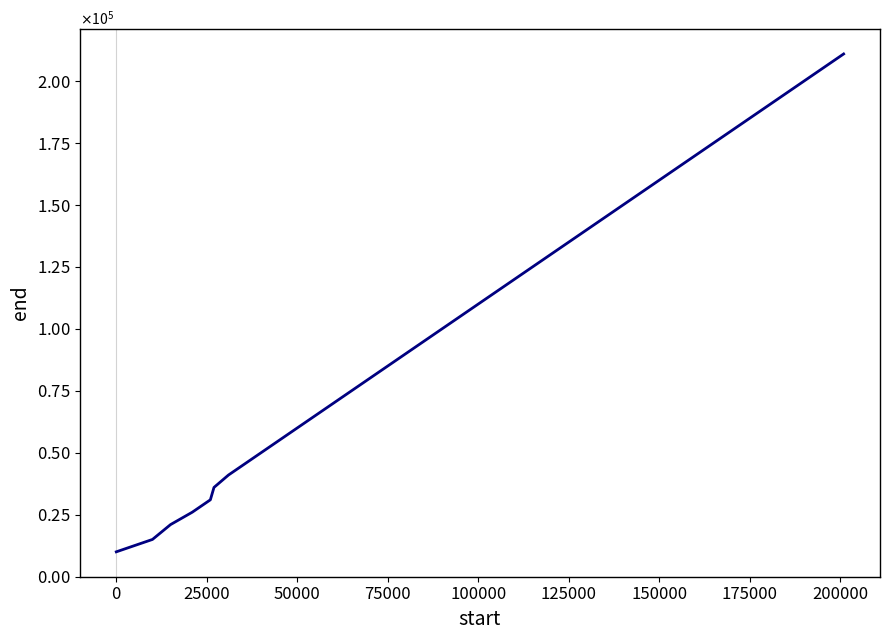

Does the chart display data point markers on the line(s)?

No